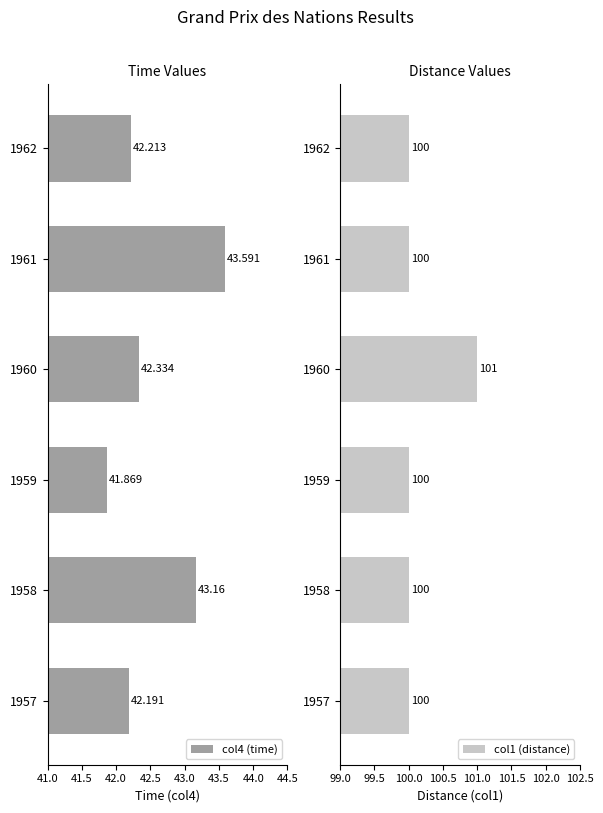

What is the greatest value displayed?

101.0